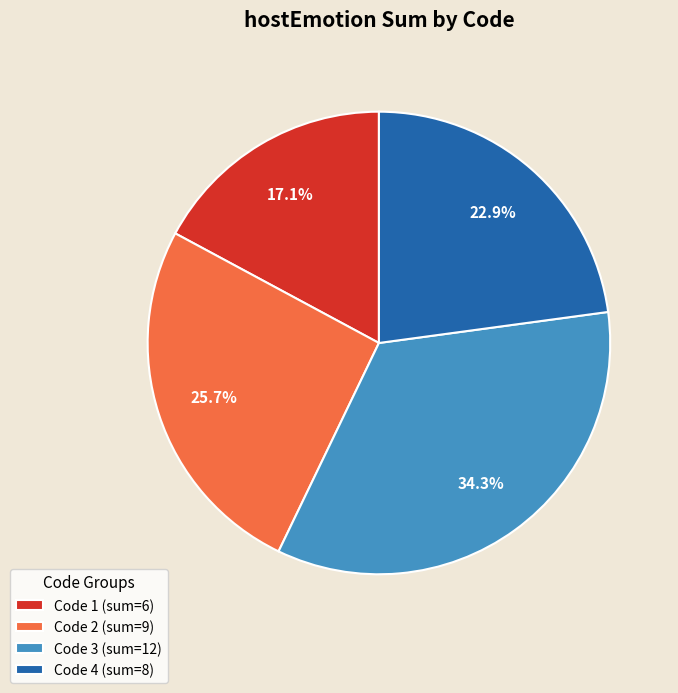

Which category has the smallest portion of the pie?

Code 1 (sum=6)